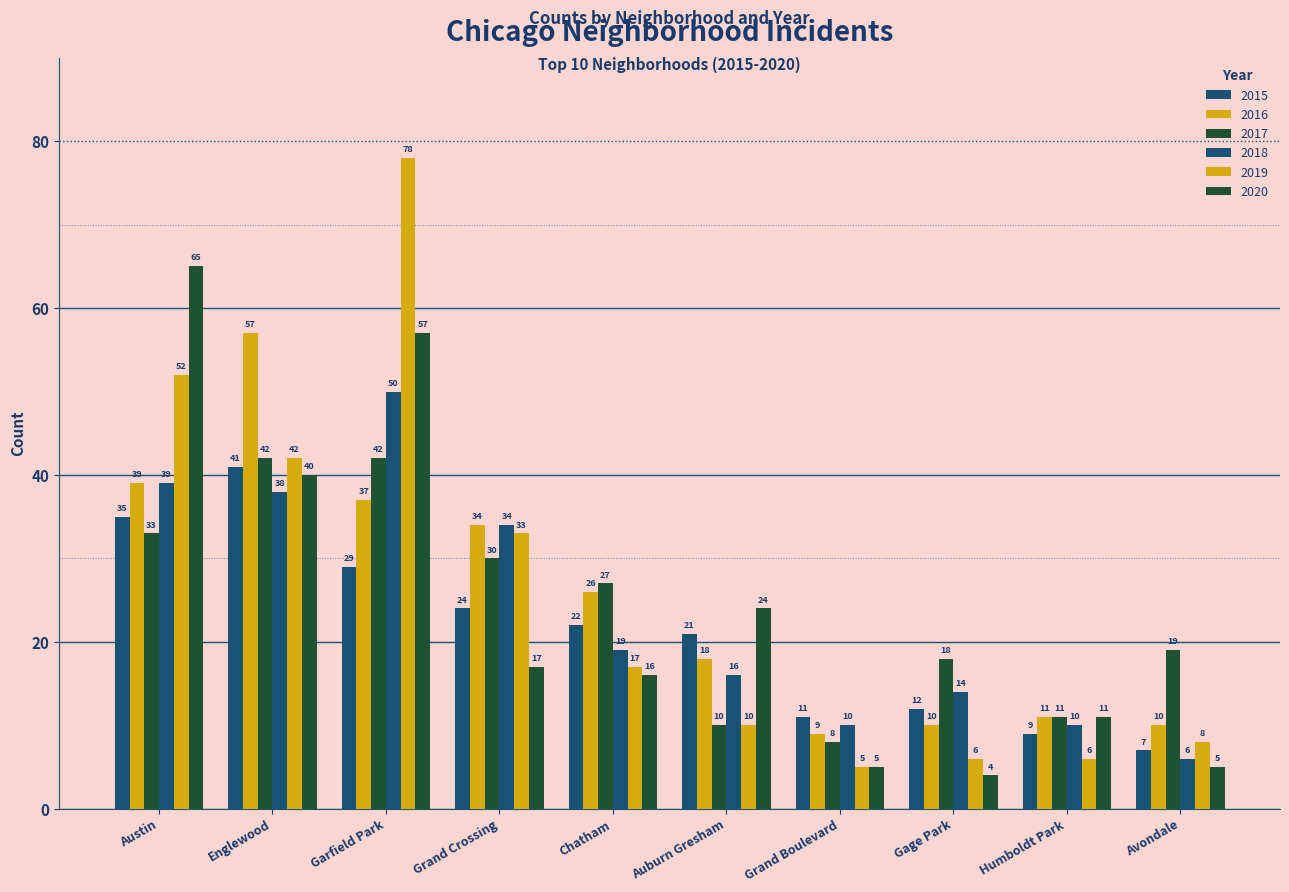

What is the minimum value for 2016?

9